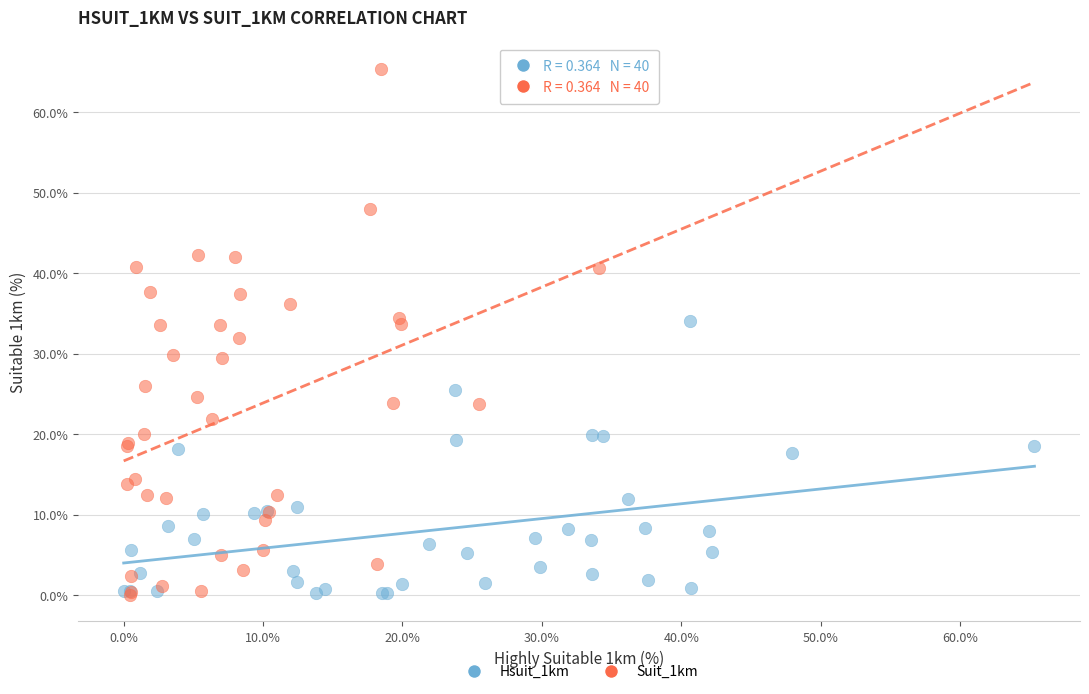

Which series has the widest spread of Y values?

Suit_1km